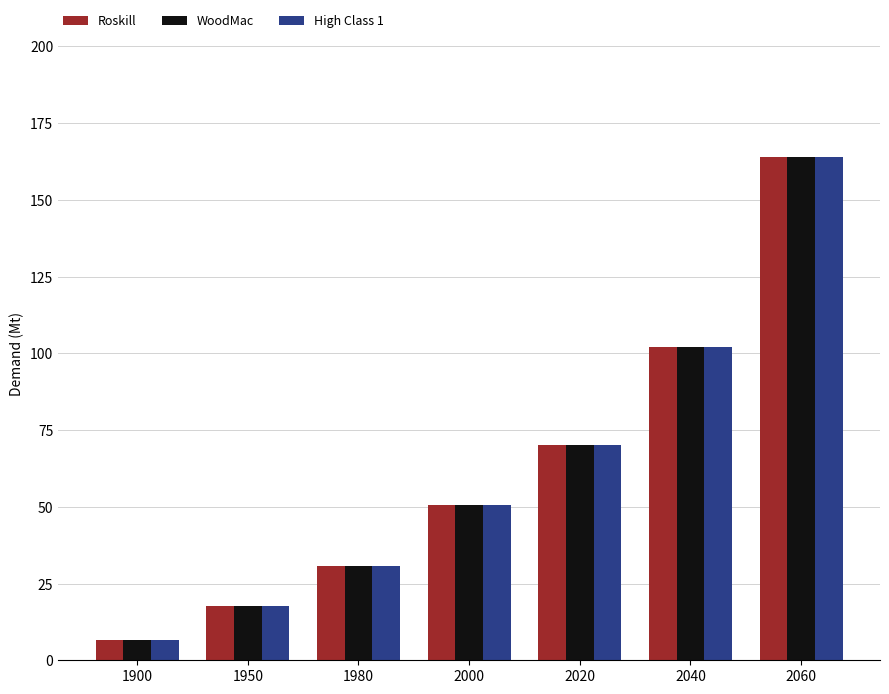

What is the difference between the maximum and second lowest values in the WoodMac series?

146.3